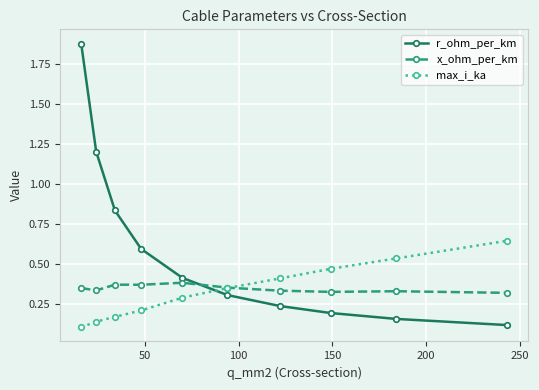

How many x_ohm_per_km values are between 0 and 1?

10